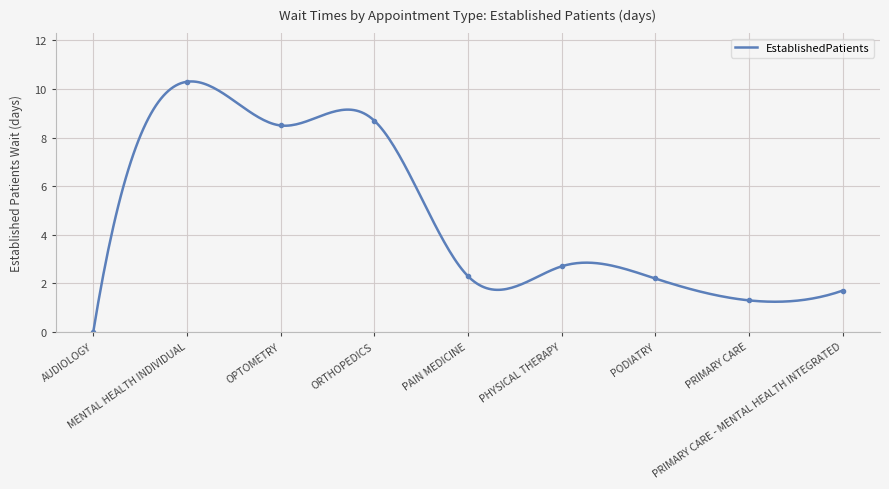

The value at PRIMARY CARE is 0.3. True or false?

False